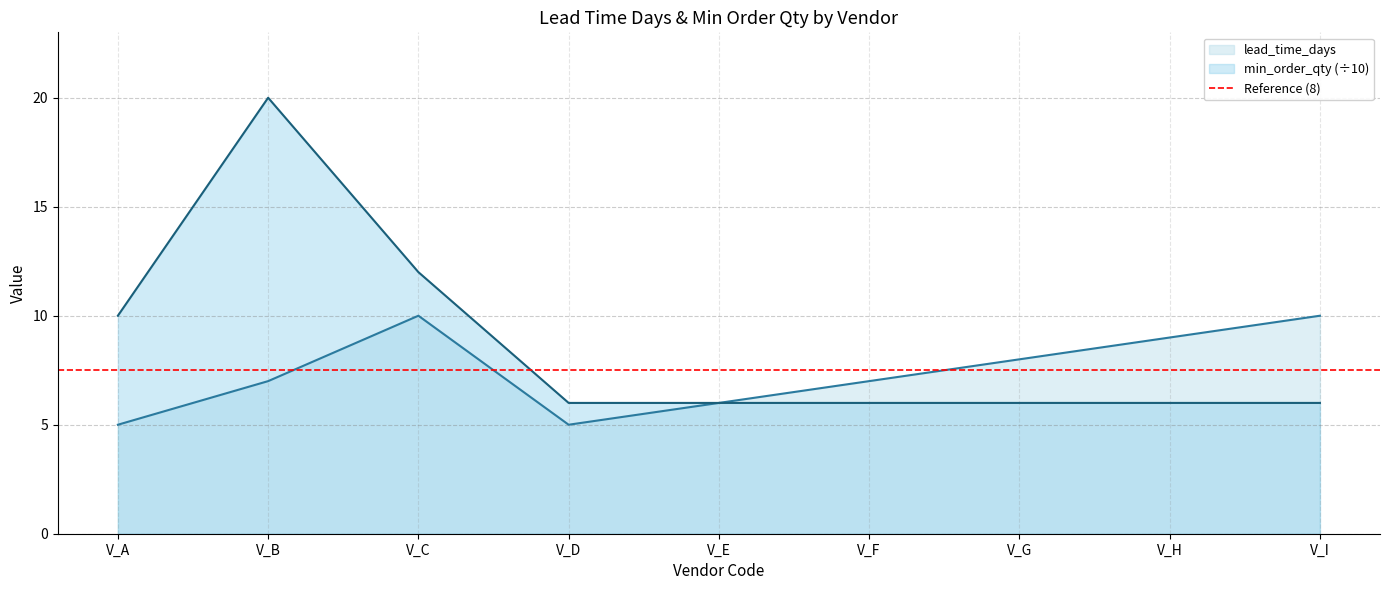

True or false: lead_time_days and min_order_qty intersect in this chart.

False